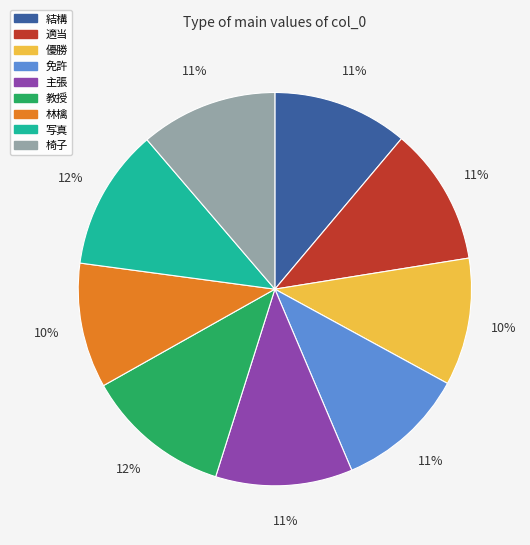

To the nearest percent, what percentage of the pie is 結構?

11%